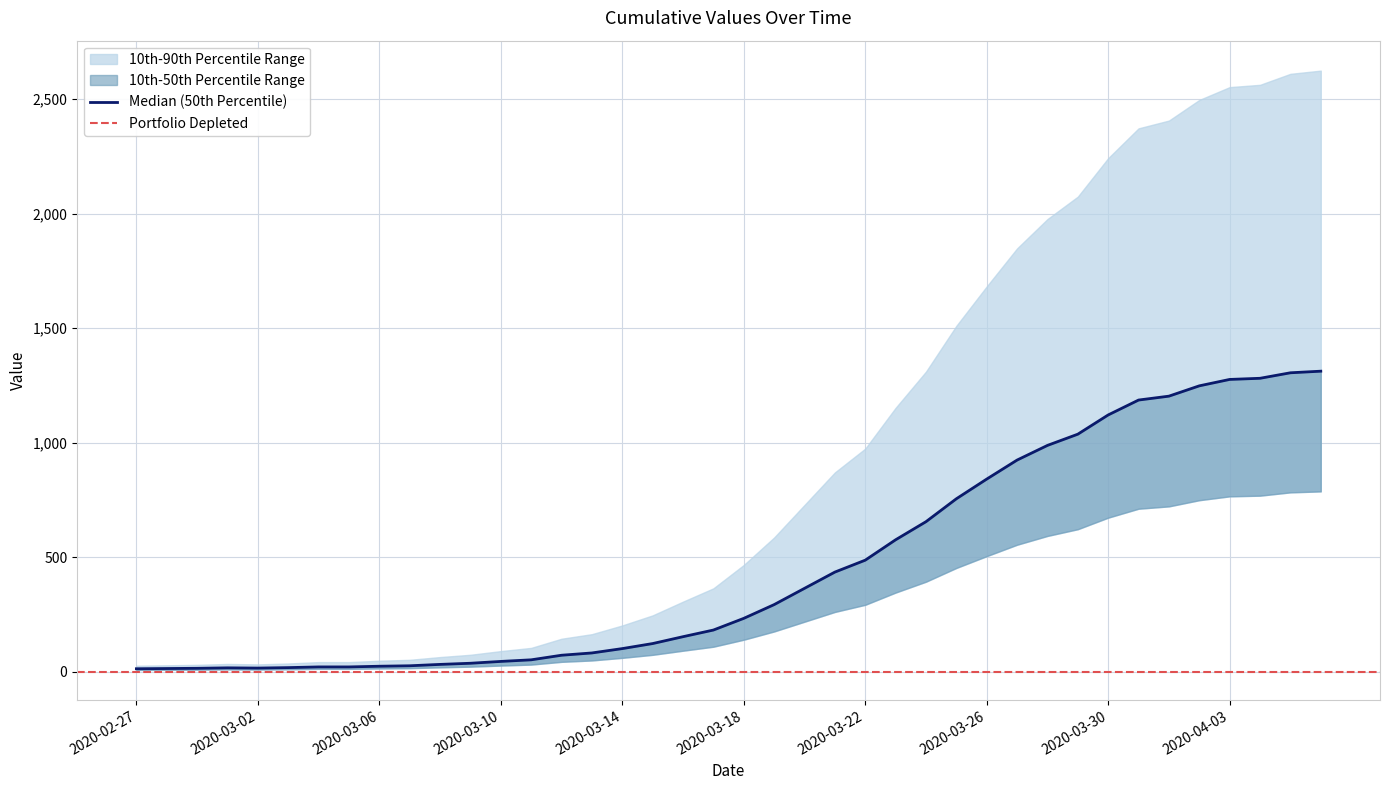

Where does the data first go above 233?

2020-03-19